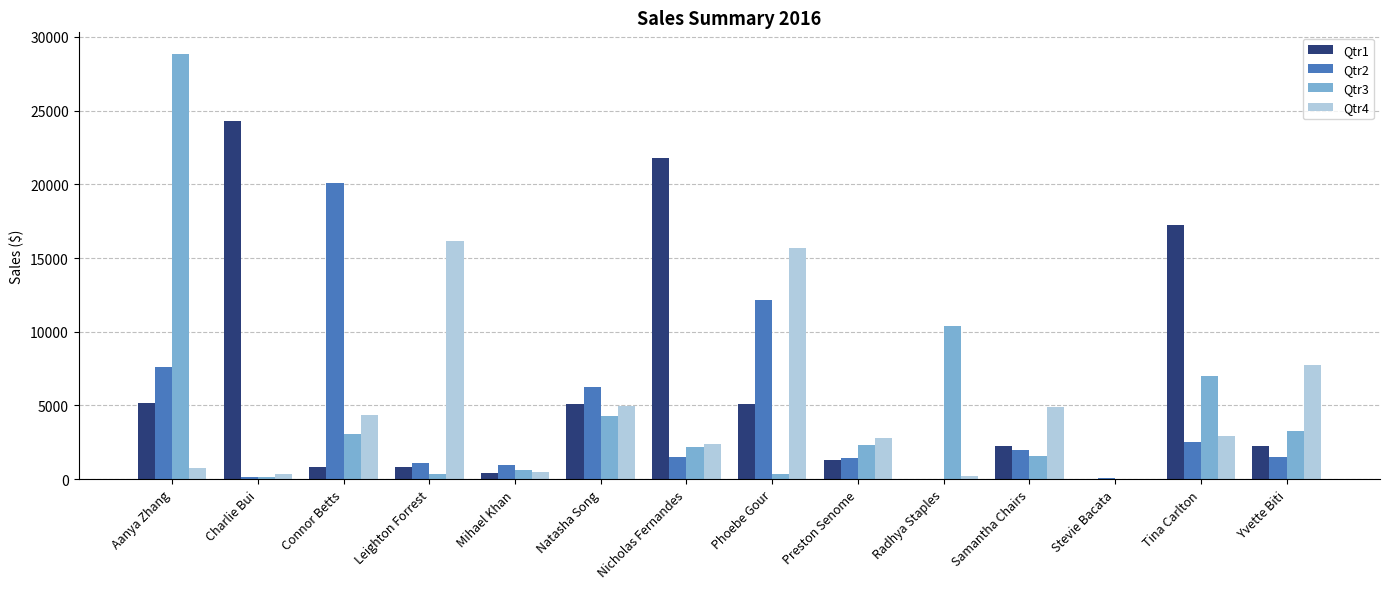

What is the greatest value displayed?

28867.3